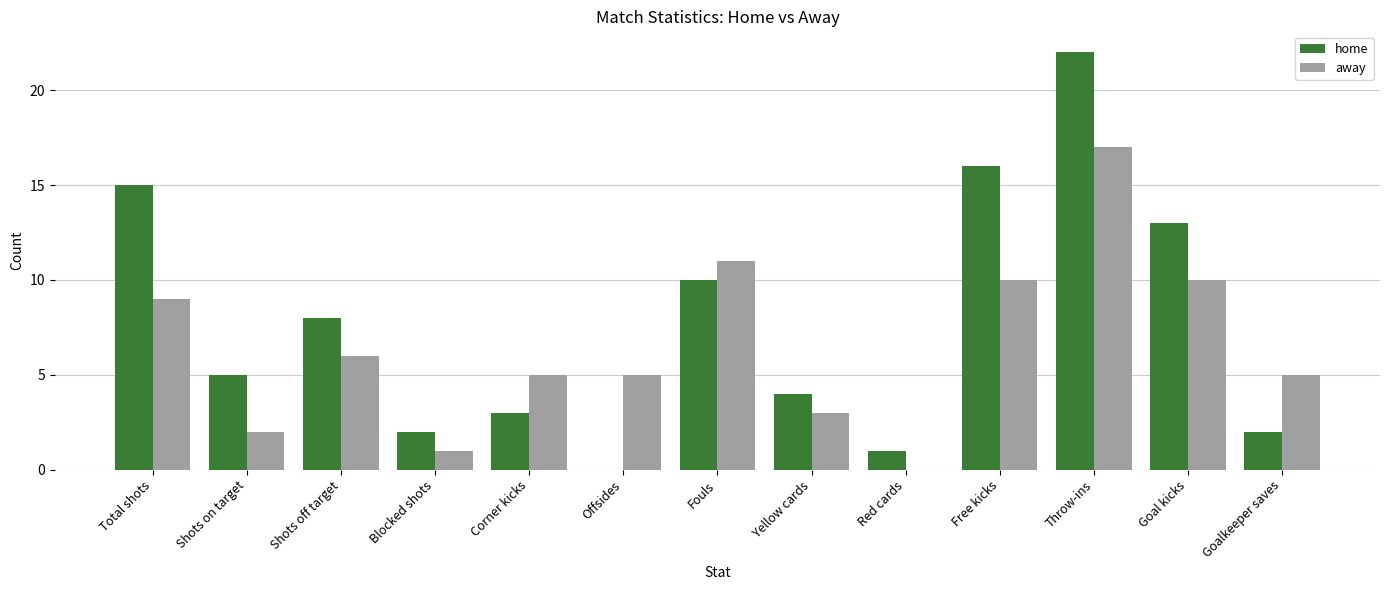

Which series has the largest total across all categories?

home